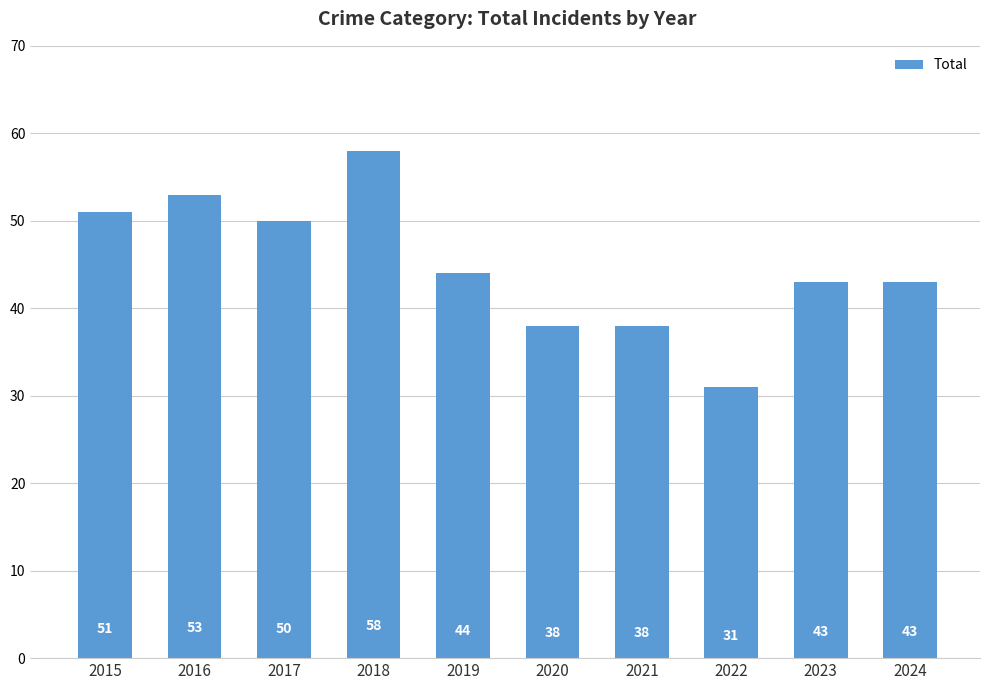

What is the sum of all values?

449